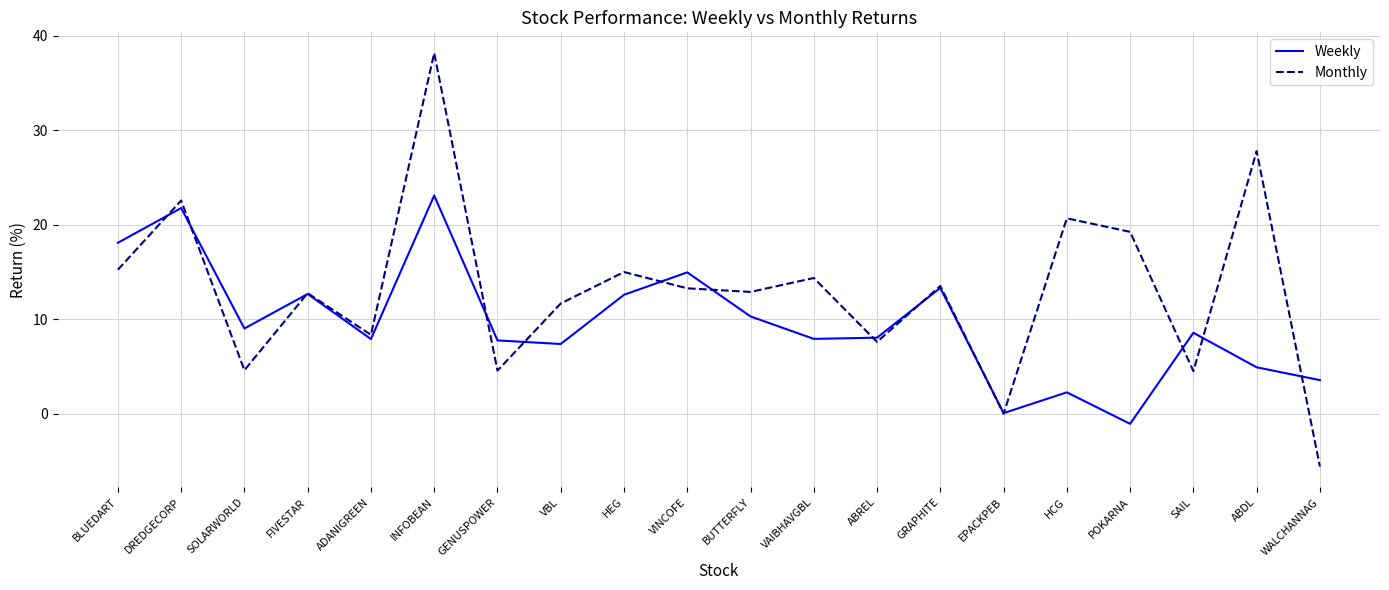

True or false: Weekly has a value of 7.8 at GENUSPOWER.

True